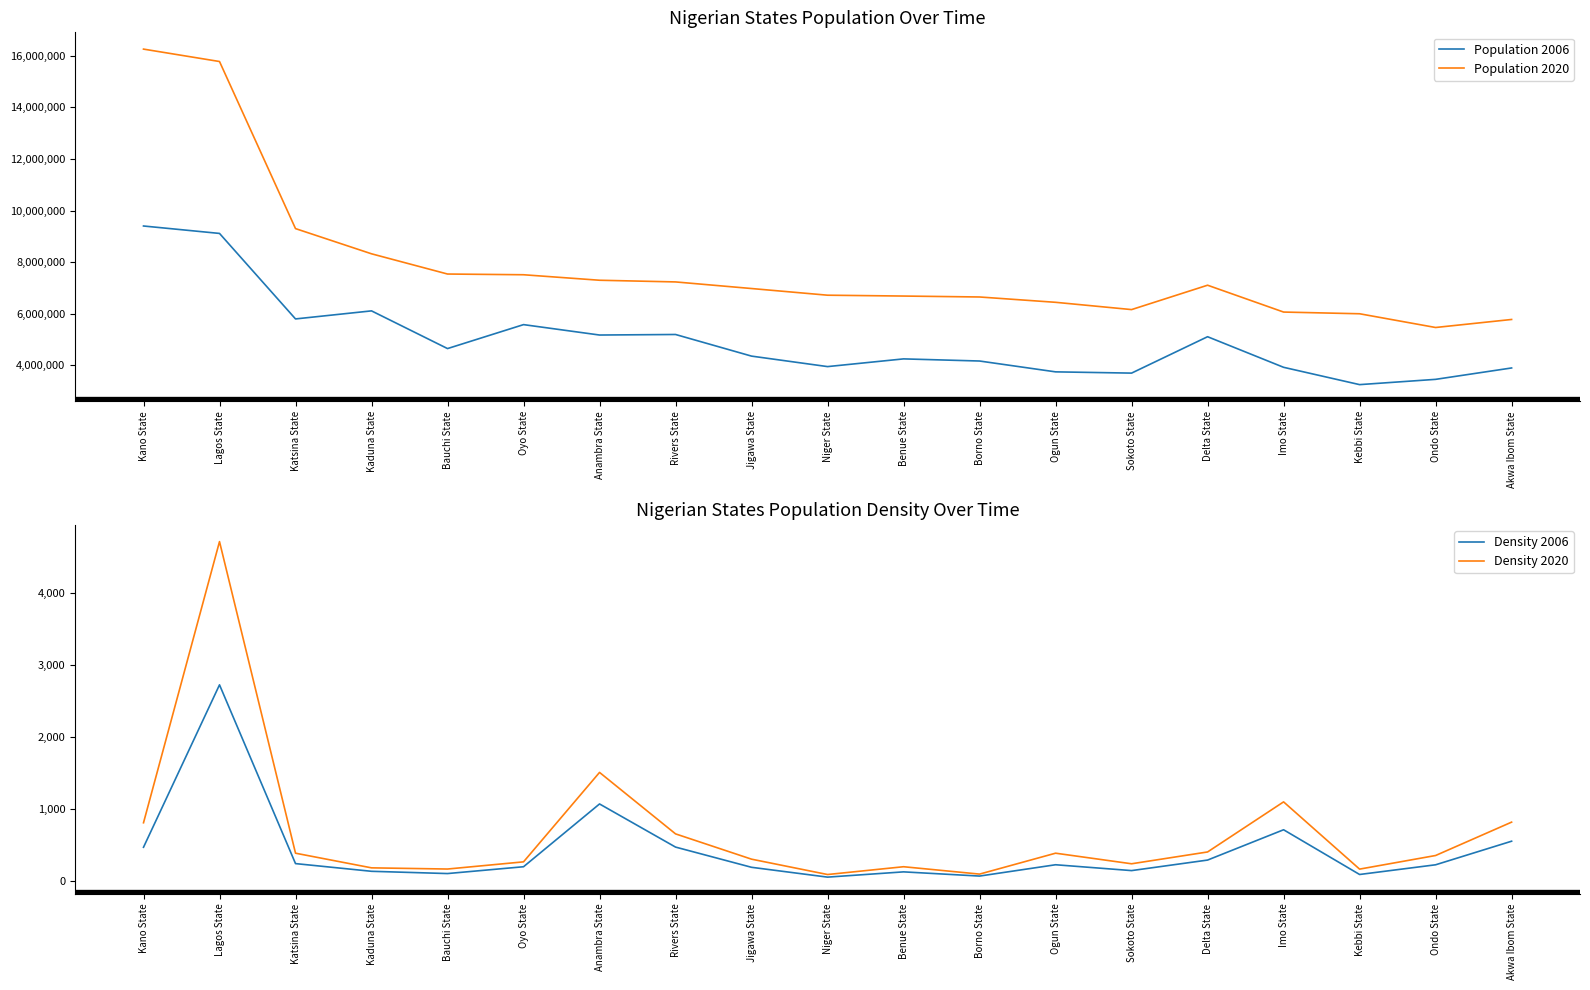

How many data points in Density 2020 are above 352?

10